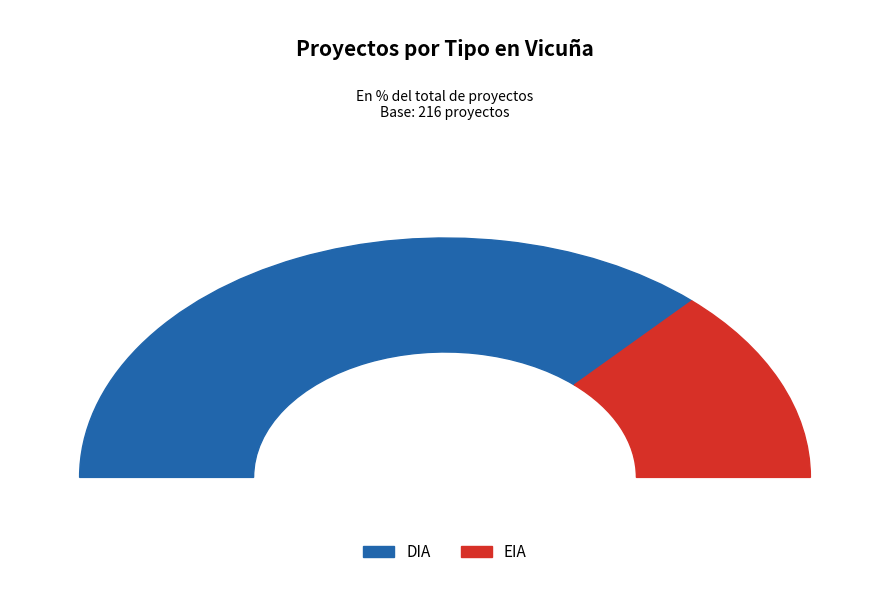

Is the sum of EIA and DIA greater than half?

Yes